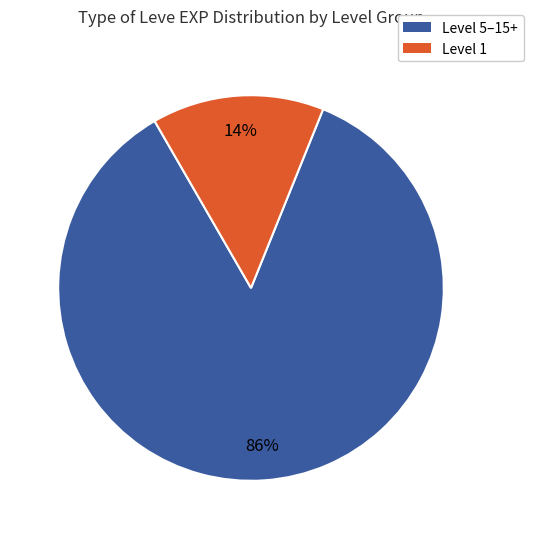

Count the number of slices in the pie.

2